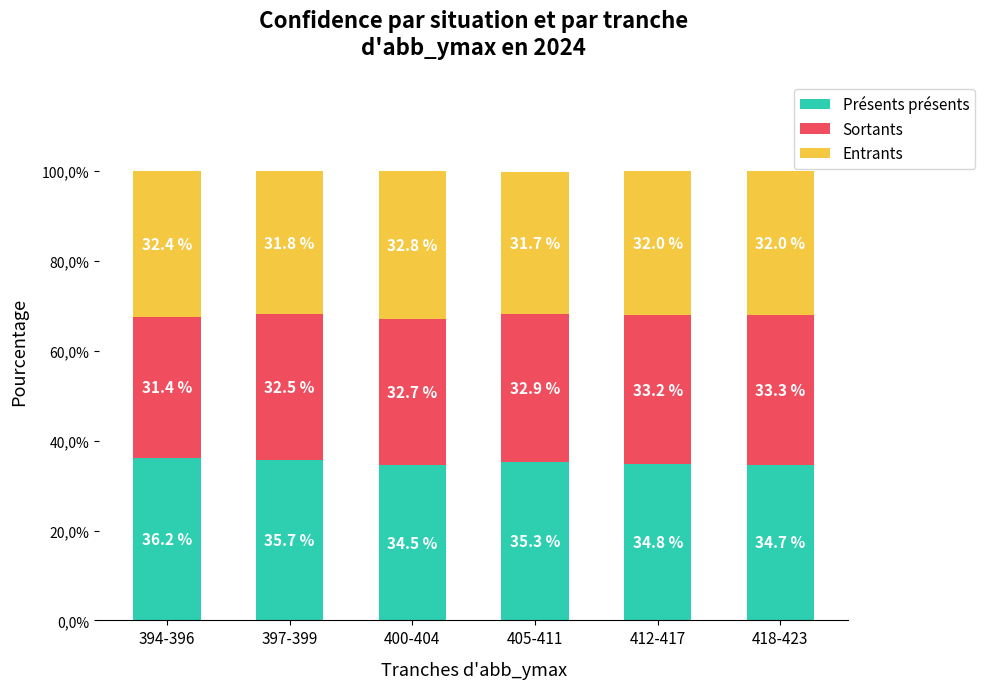

What are all the series names shown in the legend?

Présents présents, Sortants, Entrants